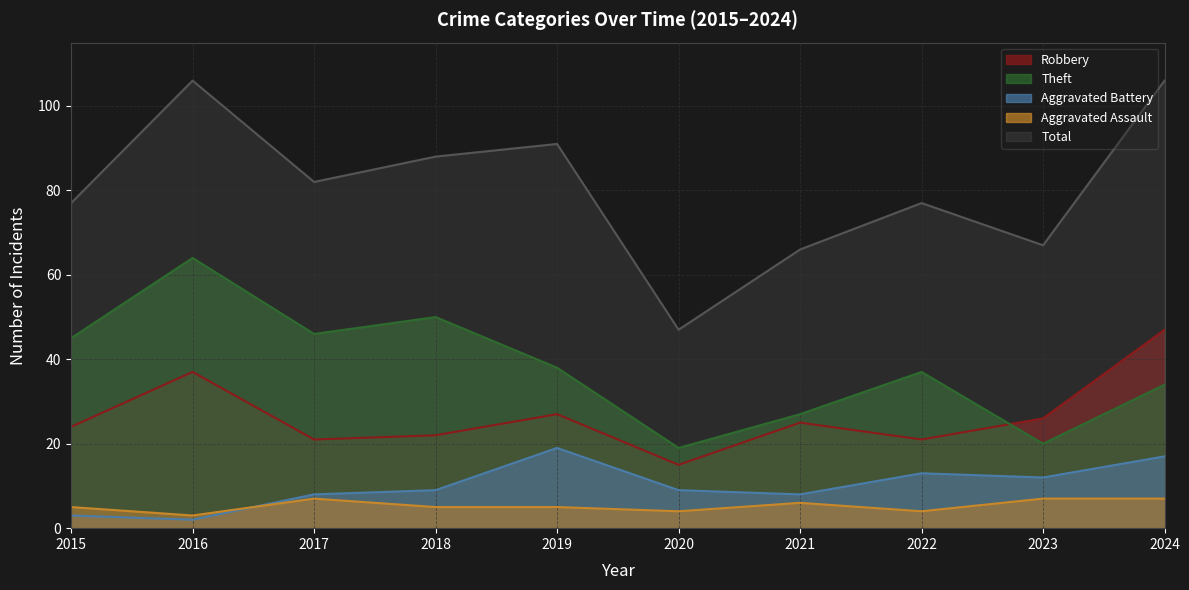

At 2017, list the series in order from smallest to largest.

Aggravated Assault, Aggravated Battery, Robbery, Theft, Total